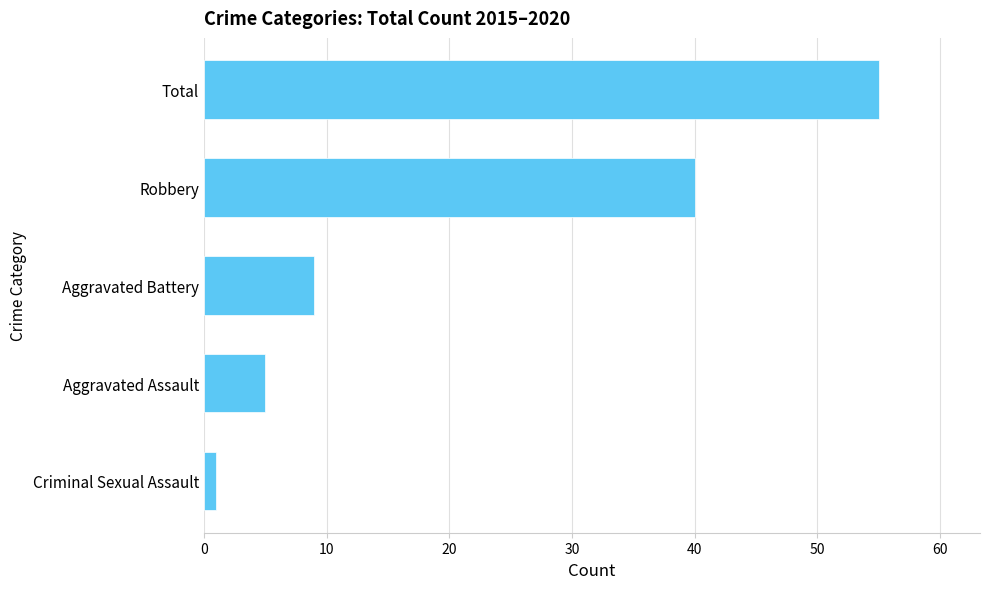

The chart shows a value of 9 at Aggravated Battery. True or false?

True